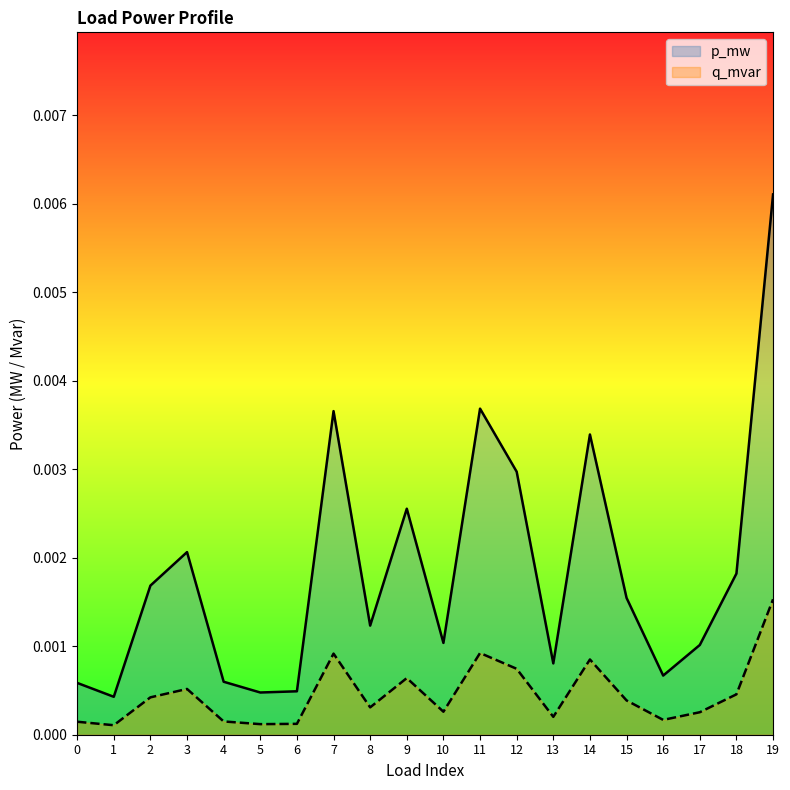

The value of p_mw at 5 is 0.0. True or false?

True